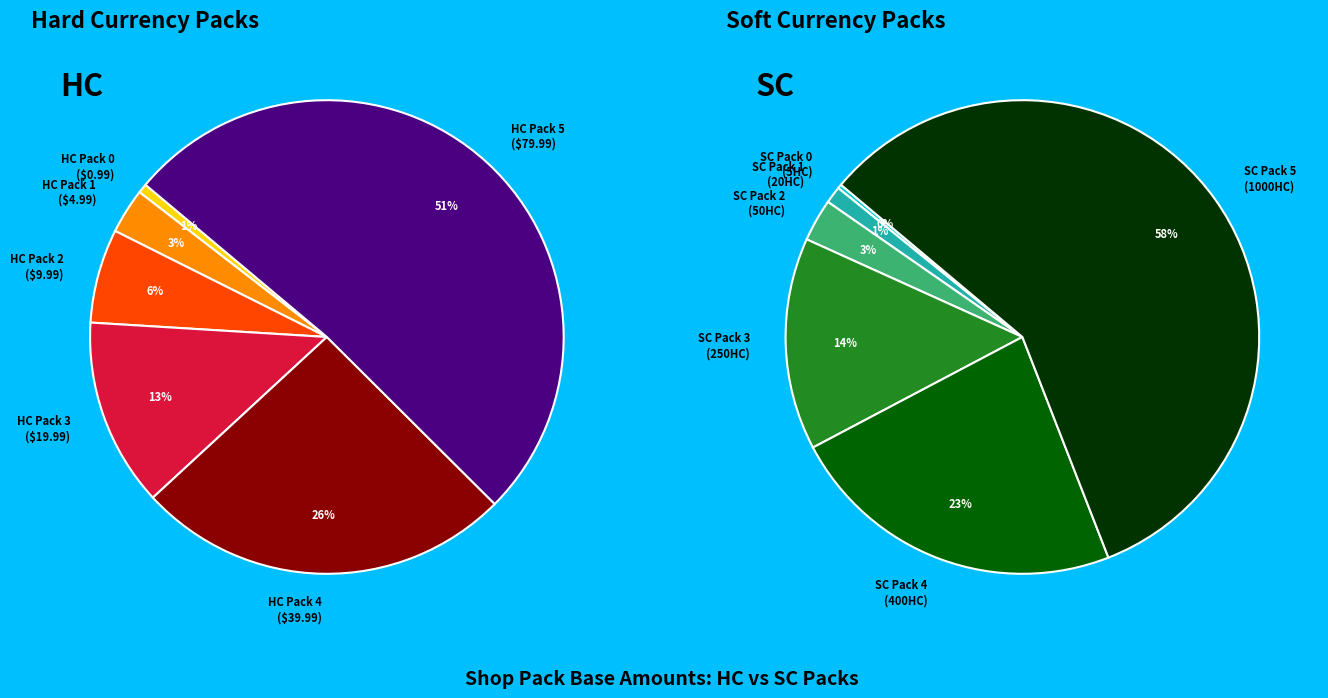

Which slice is the smallest?

shop_pack_hc_0